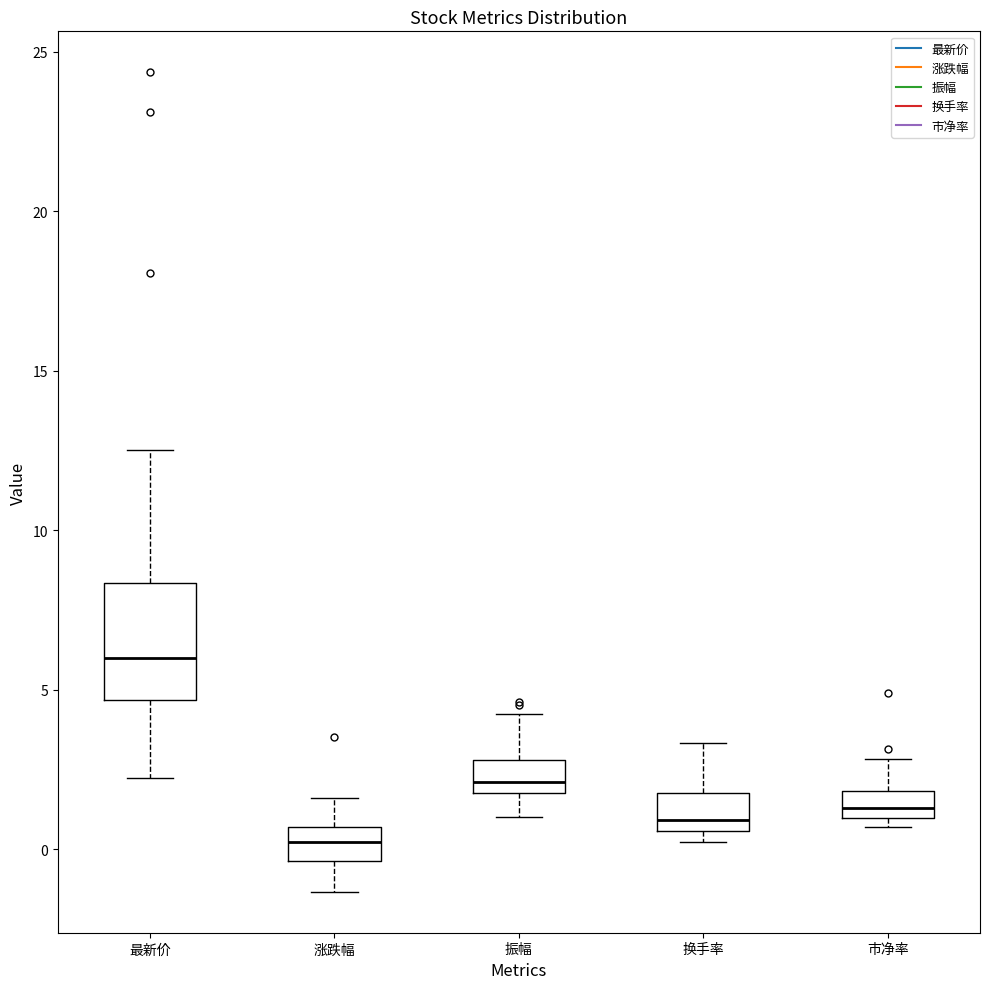

Reading left to right, transcribe this box plot: for each box, give where its median line is, the range the box spans, and where its two whiskers end, as read against the y-axis. The values are not printed on the chart, so give them approximately, as read against the axis.

最新价: median 6.0, box 4.5 to 8.5, whiskers 2.0 to 12.5
涨跌幅: median 0.0, box -0.5 to 0.5, whiskers -1.5 to 1.5
振幅: median 2.0 (just above the box's lower edge), box 2.0 to 3.0, whiskers 1.0 to 4.0
换手率: median 1.0, box 0.5 to 2.0, whiskers 0.0 to 3.5
市净率: median 1.5, box 1.0 to 2.0, whiskers 0.5 to 3.0